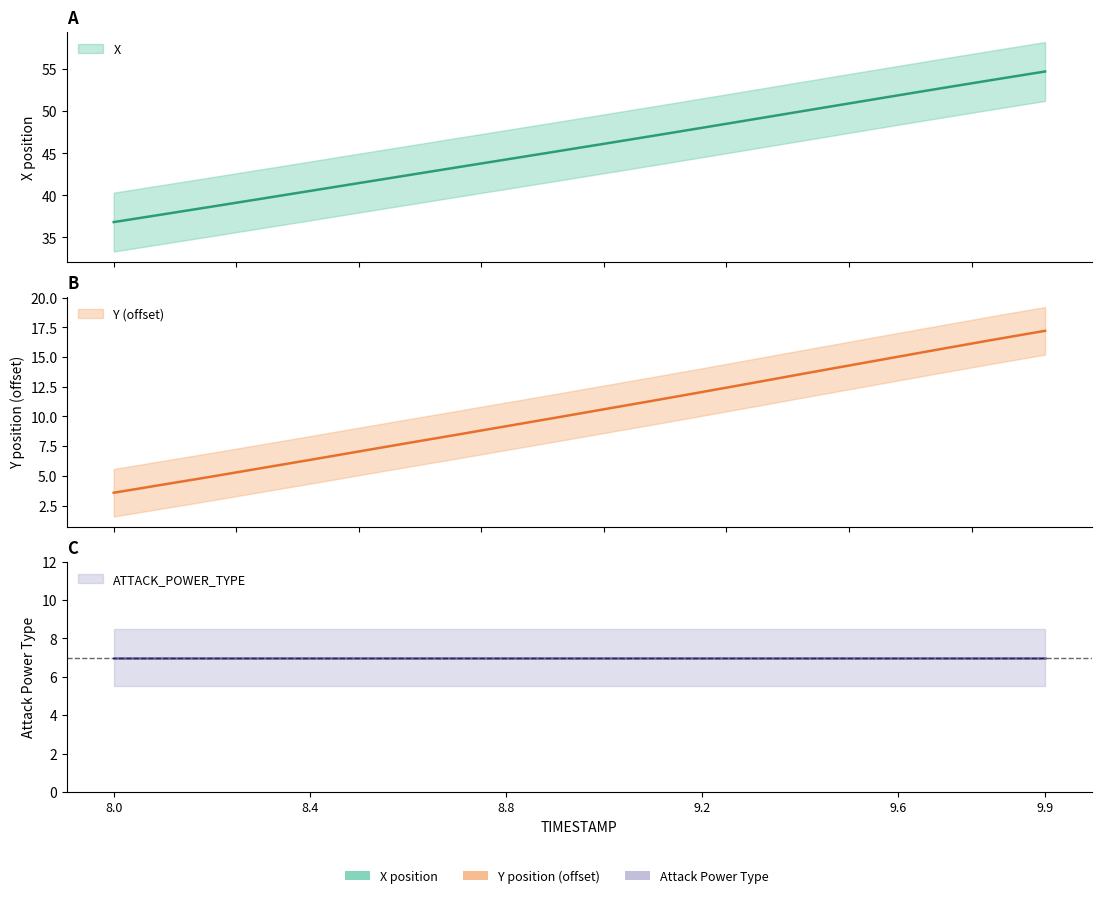

Is the value of X at 19 greater than the value of Y_norm at 9?

Yes